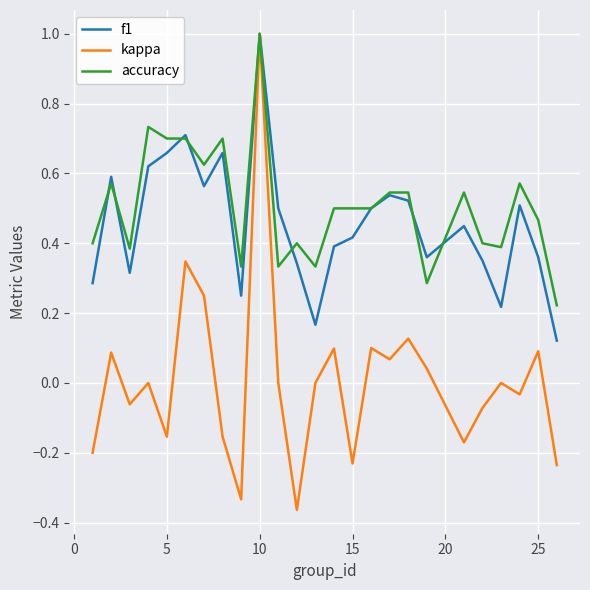

What is the highest value of the f1 series?

1.0